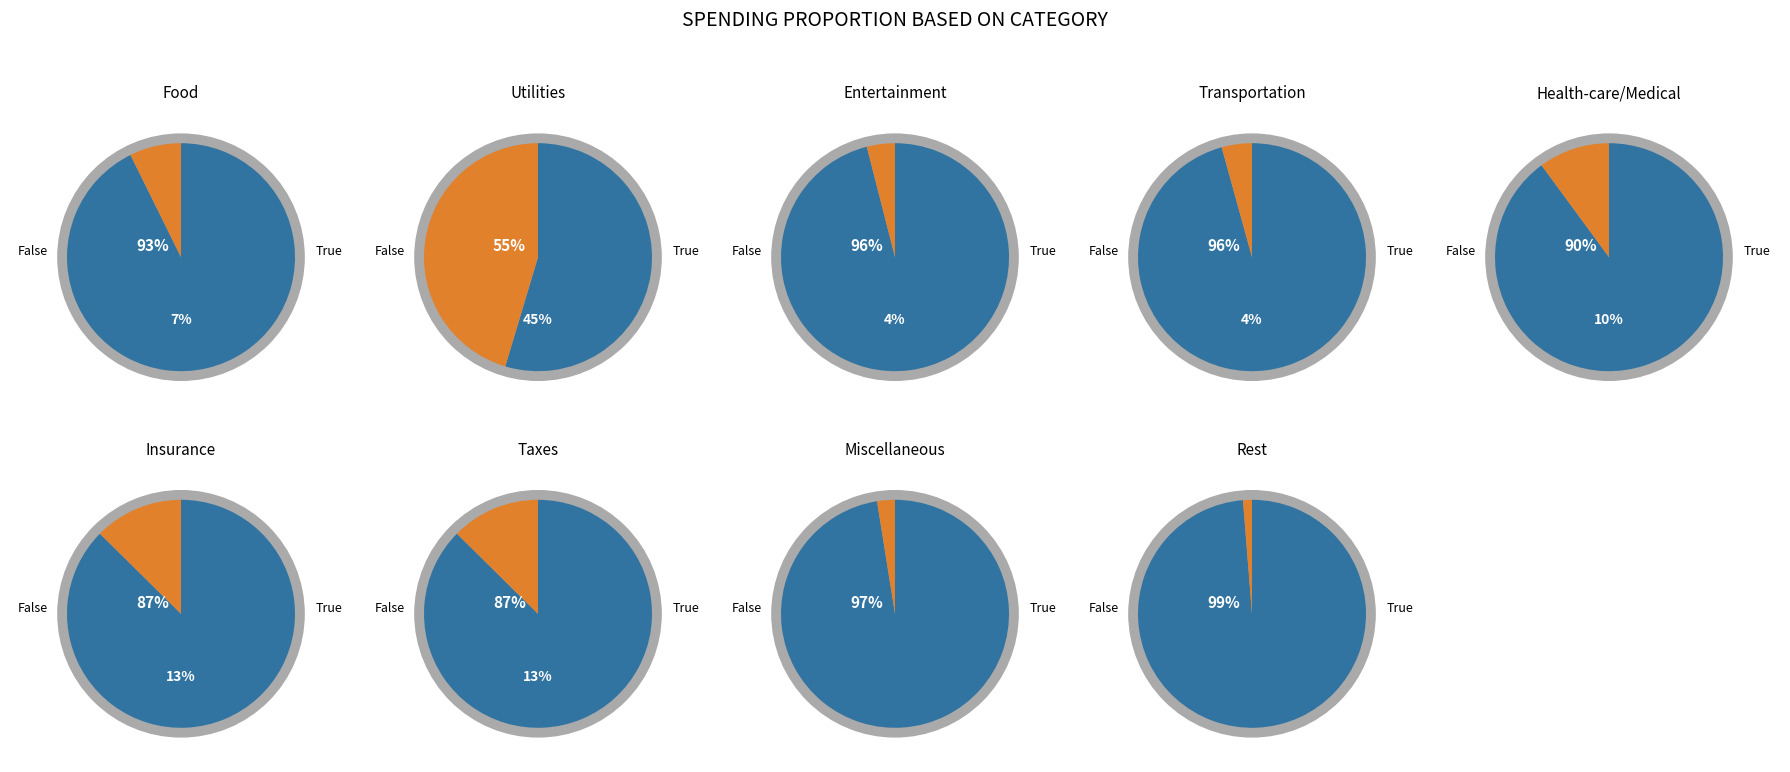

To the nearest percent, what is the difference between the Food and Utilities slice percentages?

38%